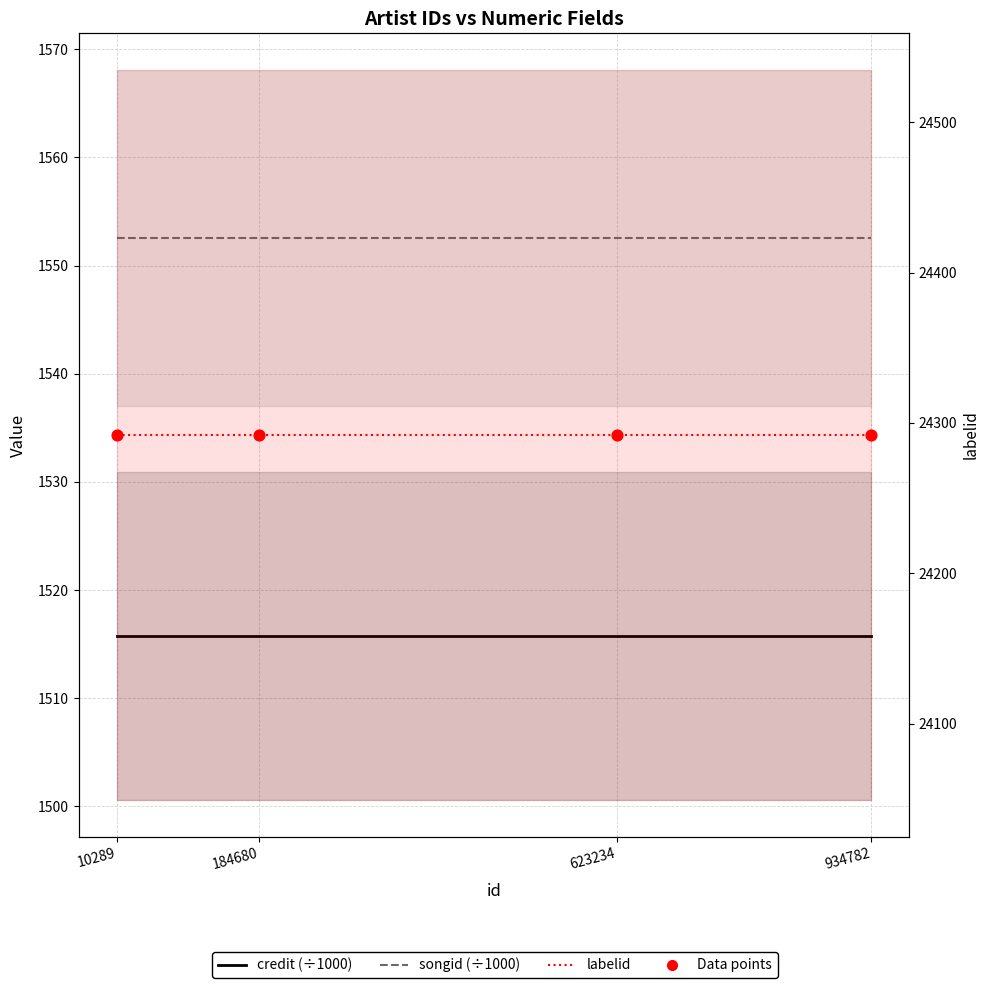

At how many categories does at least one series exceed 2359?

4